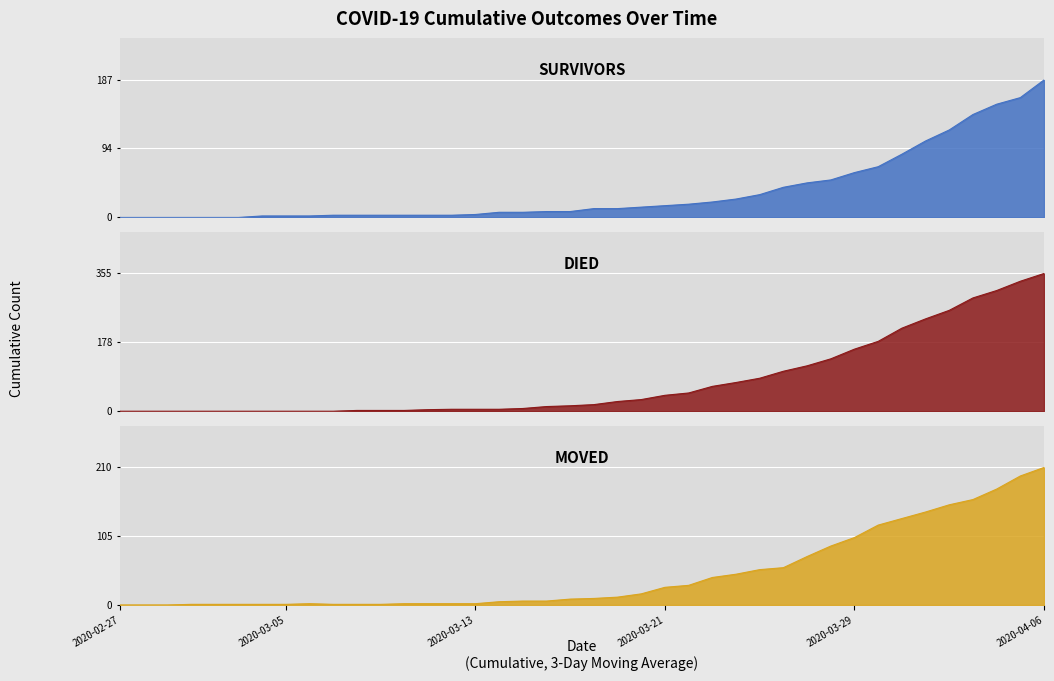

True or false: died has more than 2 interior local peaks.

False